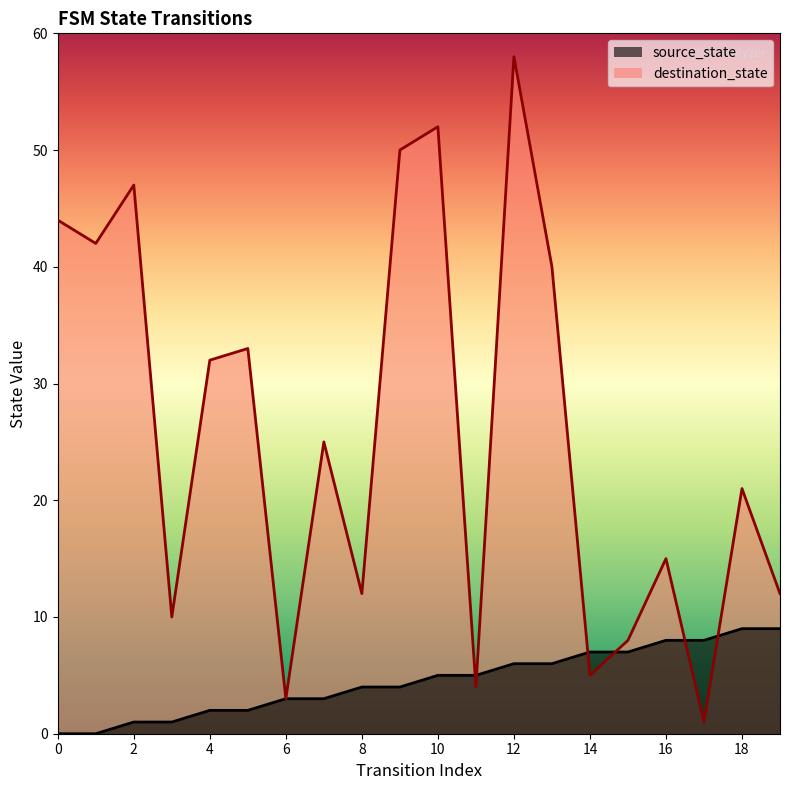

After their last crossing, which series has the higher values: source_state or destination_state?

destination_state